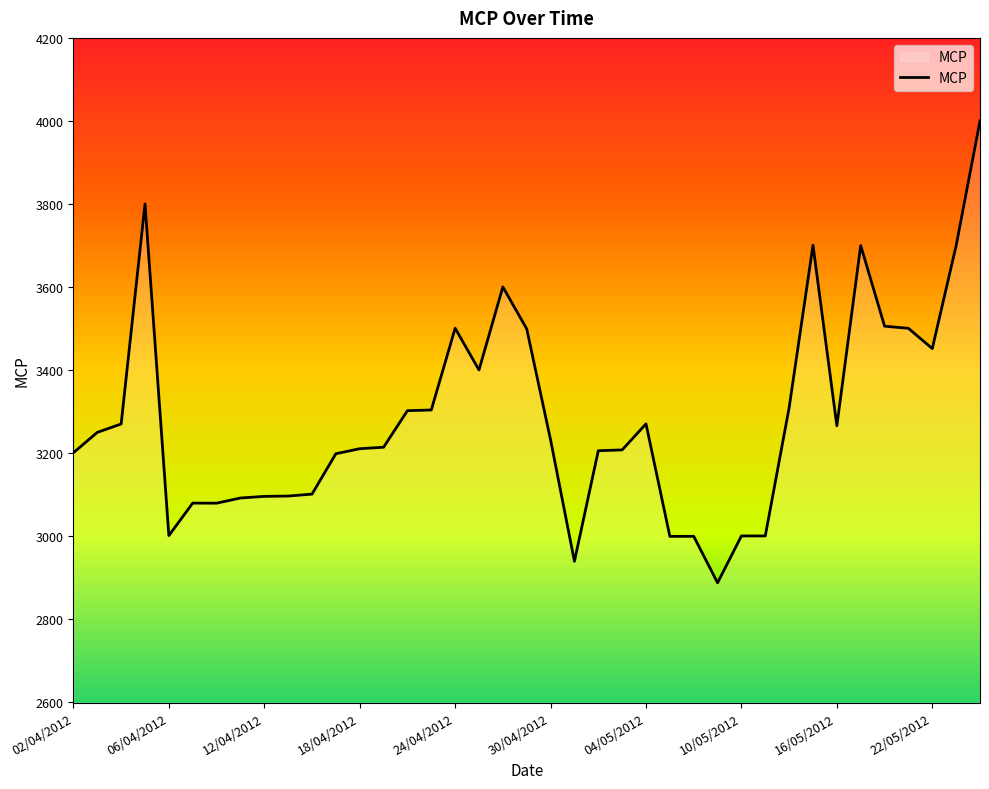

What is the greatest value displayed?

4000.7